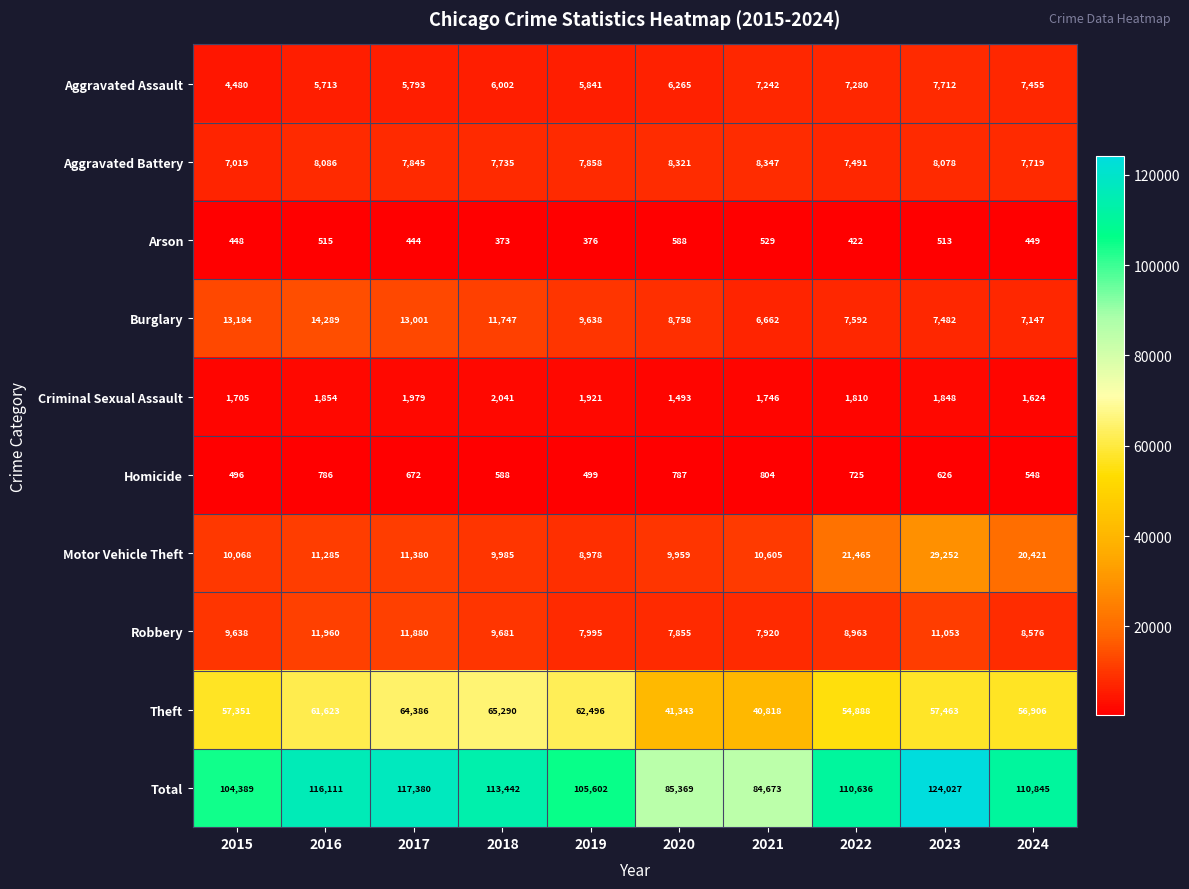

Between 2015 and 2019, which series saw the biggest shift?

Theft